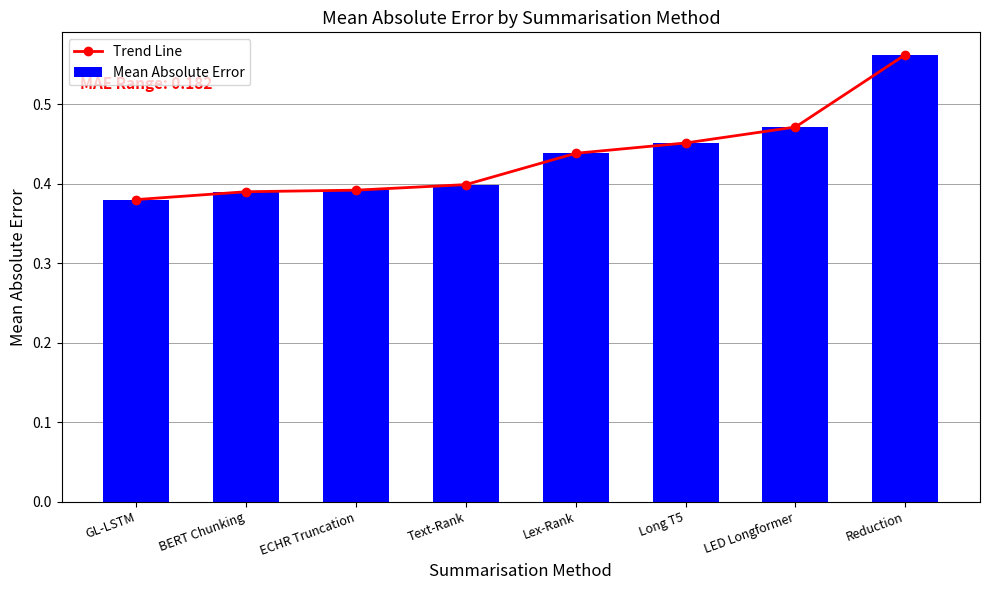

List the series in order of their peak value, highest first.

Trend Line, Mean Absolute Error